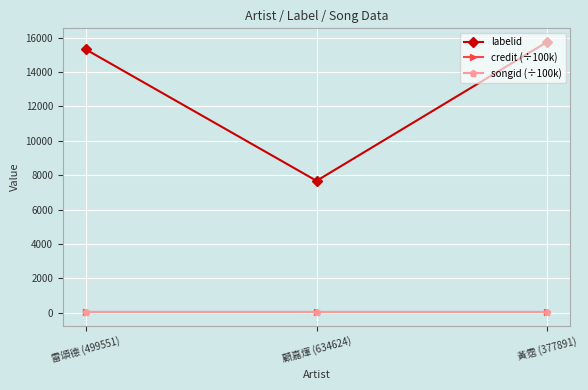

What is the sum of the credit (÷100k) values at 雷頌德 (499551) and 顧嘉煇 (634624)?

47.9